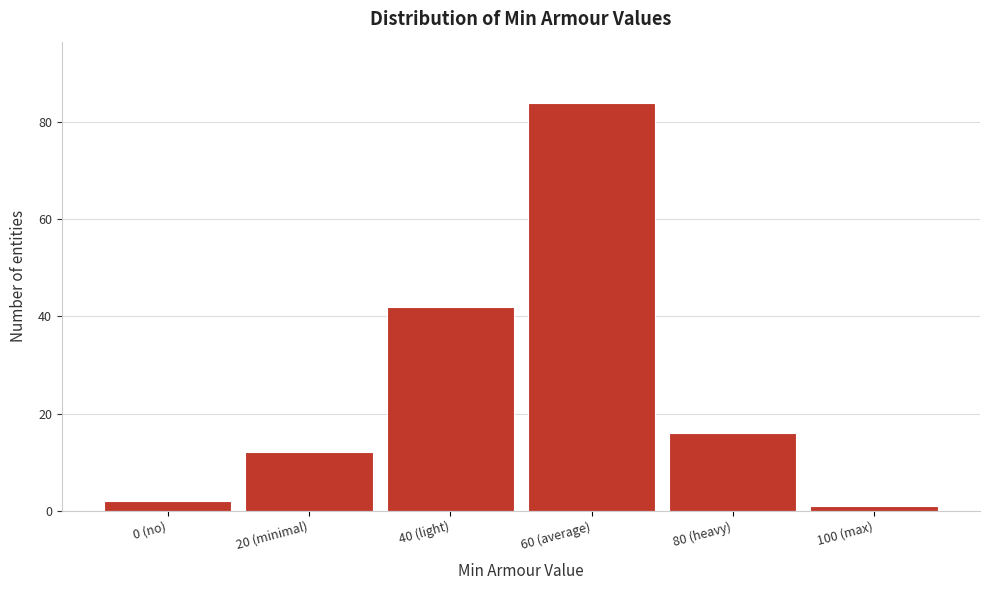

Reading left to right, list all the values displayed in this chart.

2	12	42	84	16	1